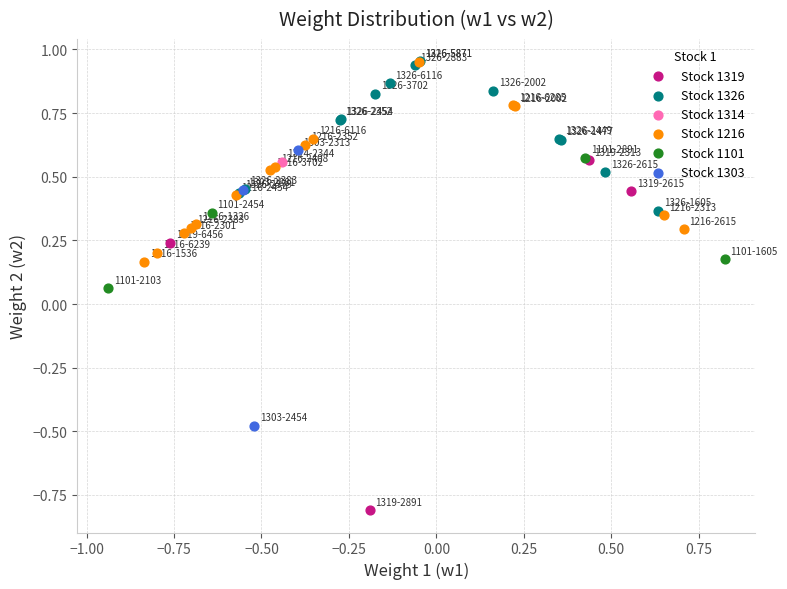

What are all the series names shown in the legend?

Stock 1319, Stock 1326, Stock 1314, Stock 1216, Stock 1101, Stock 1303